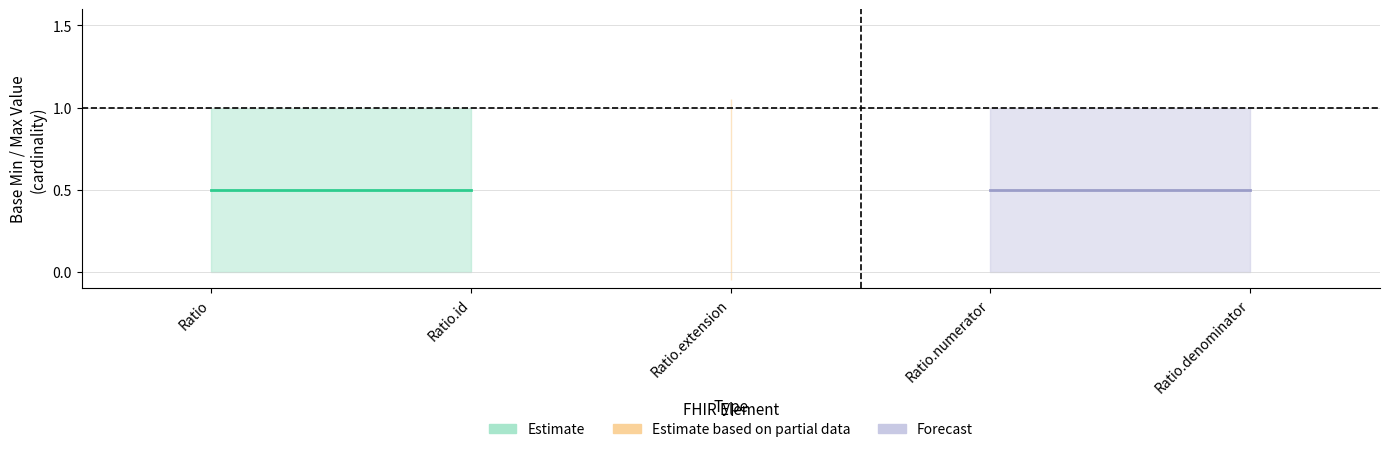

True or false: Estimate_partial_upper and Forecast intersect in this chart.

False